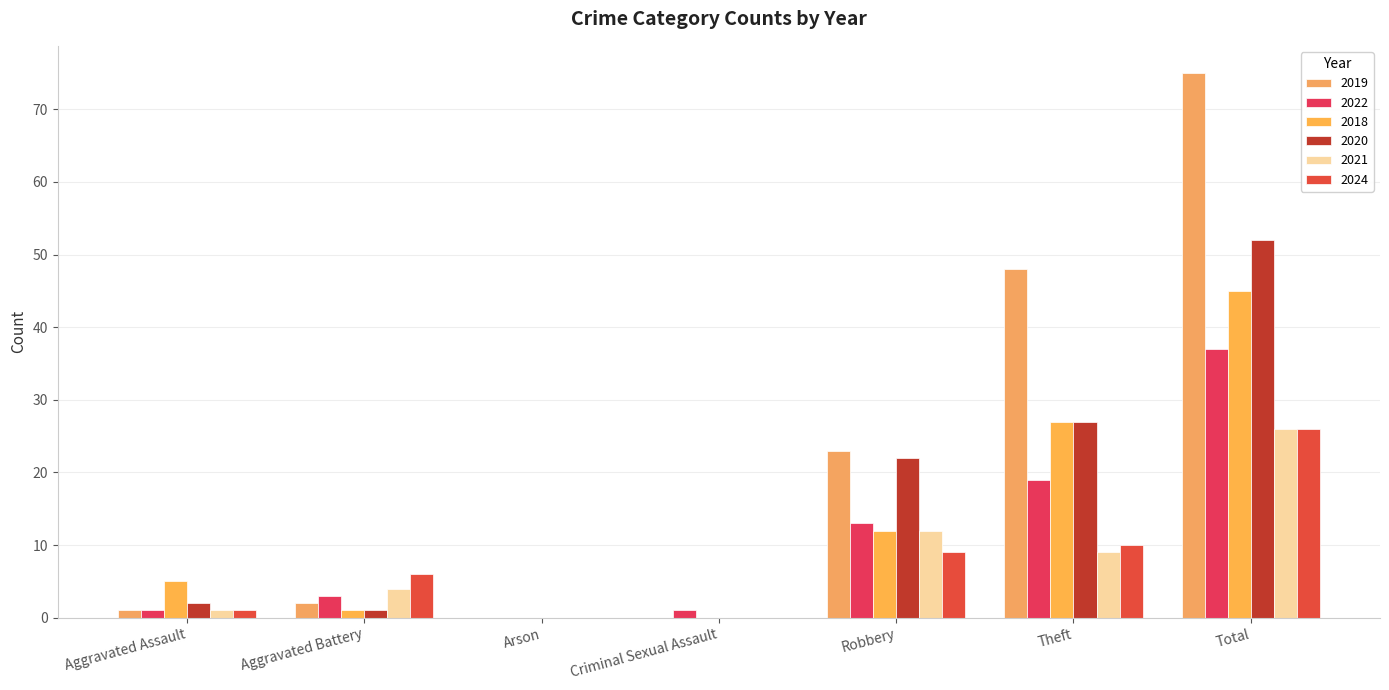

What is the spread (max minus min) of values at Total?

49